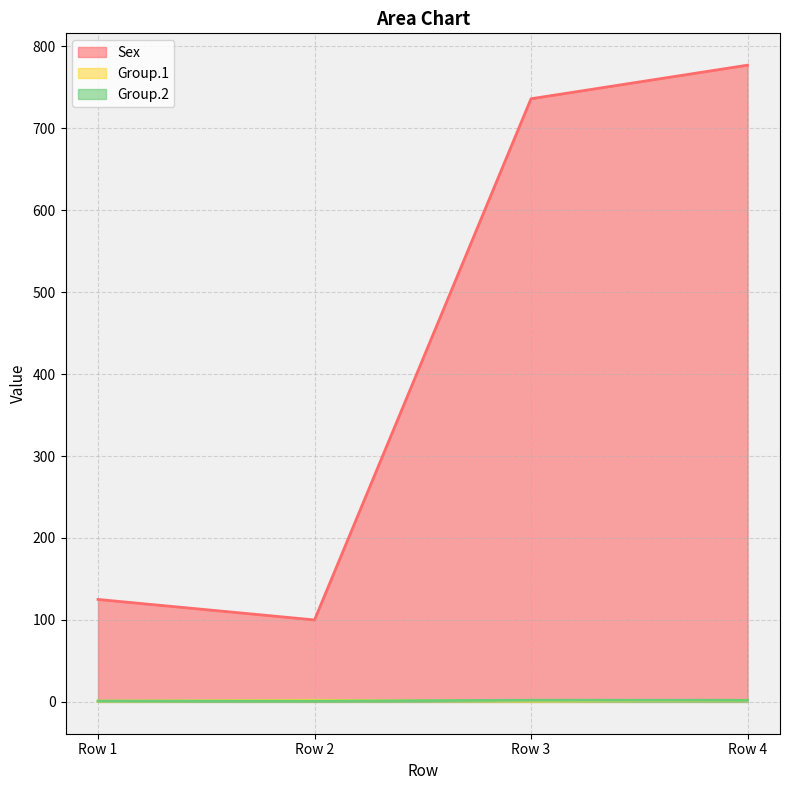

How many values in the Sex series are below 736?

2